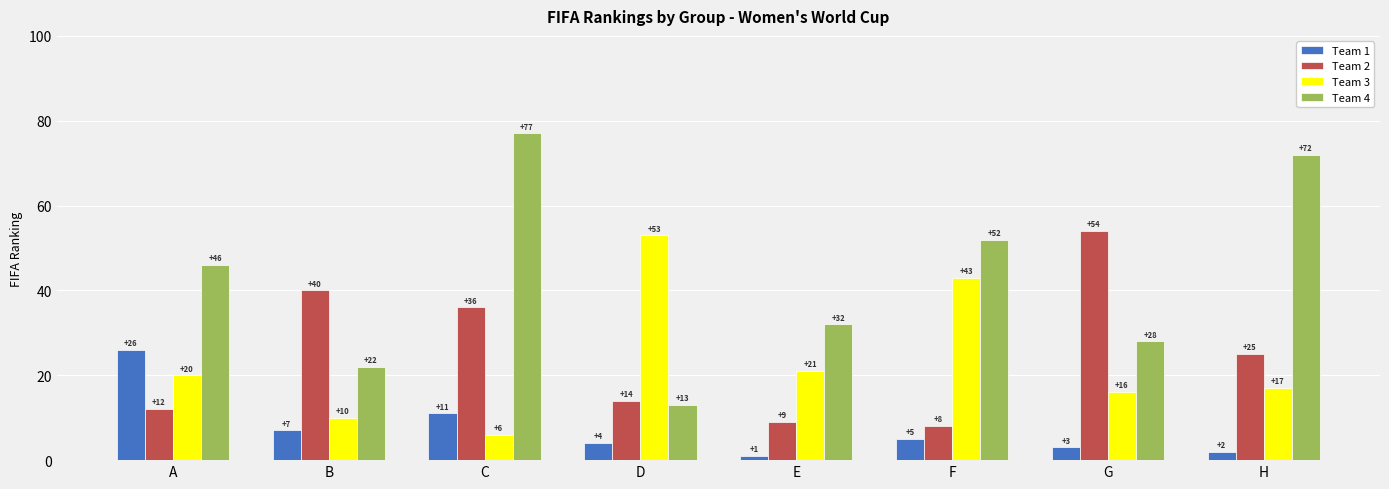

What is the maximum value for Team 2?

54